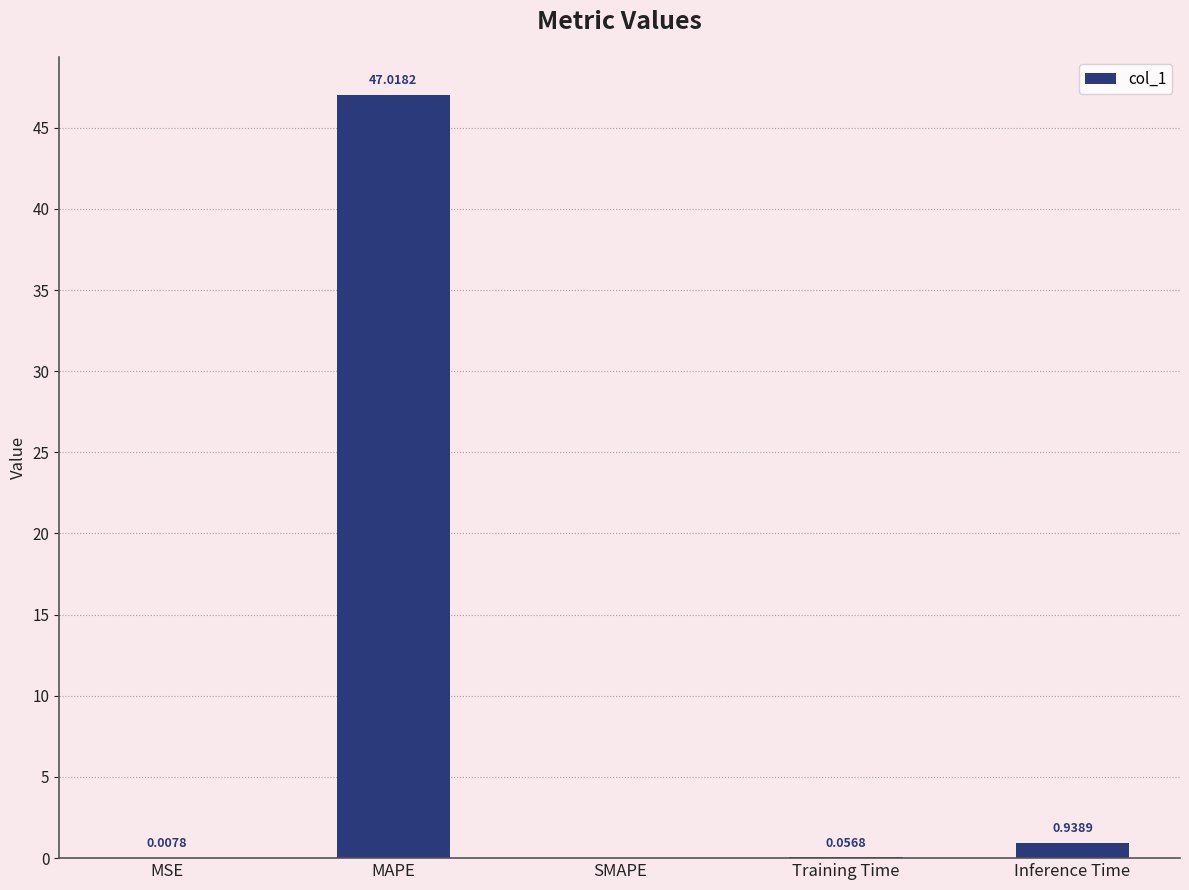

Does the chart contain stacked bars?

No